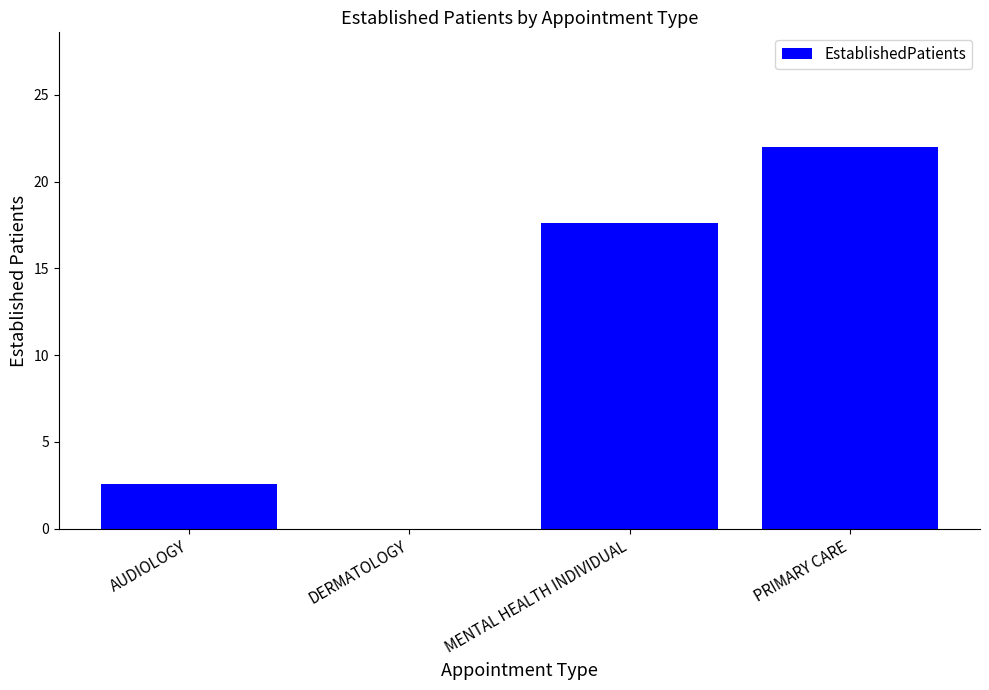

True or false: the data shows 22.0 at PRIMARY CARE.

True